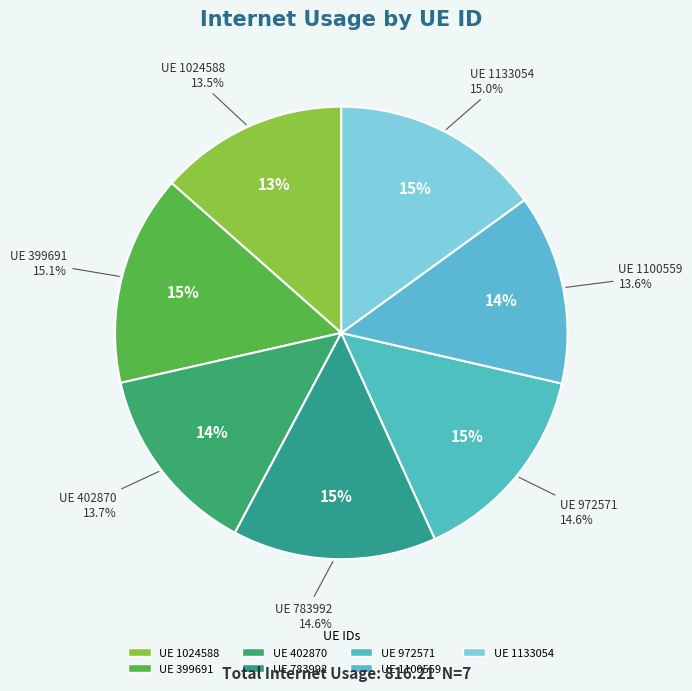

To the nearest percent, what is the combined percentage of 1133054 and 1100559?

29%